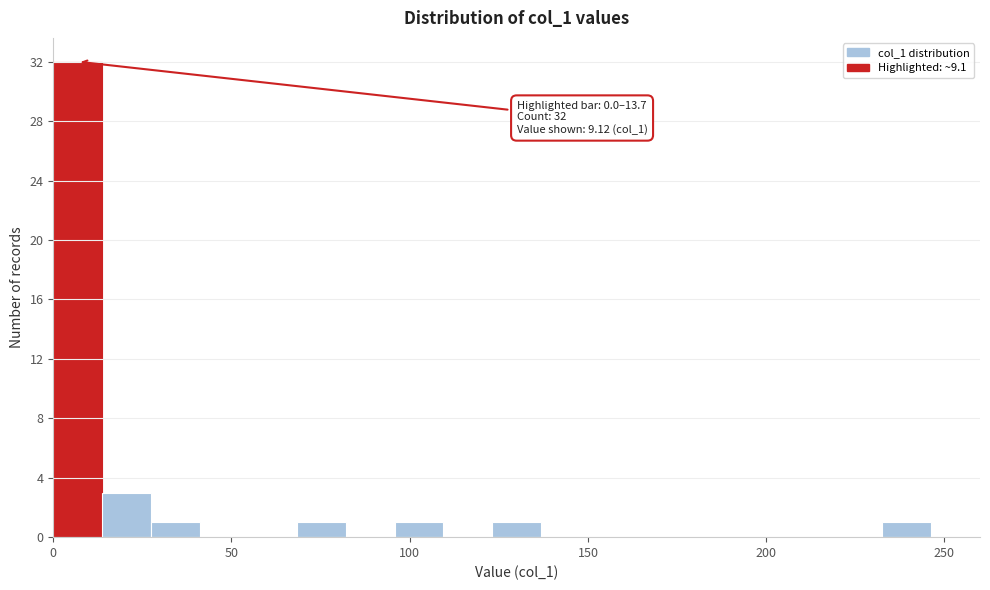

Around what value on the x-axis is the tallest bar? Give the approximate position of its centre, as read against the axis.

5